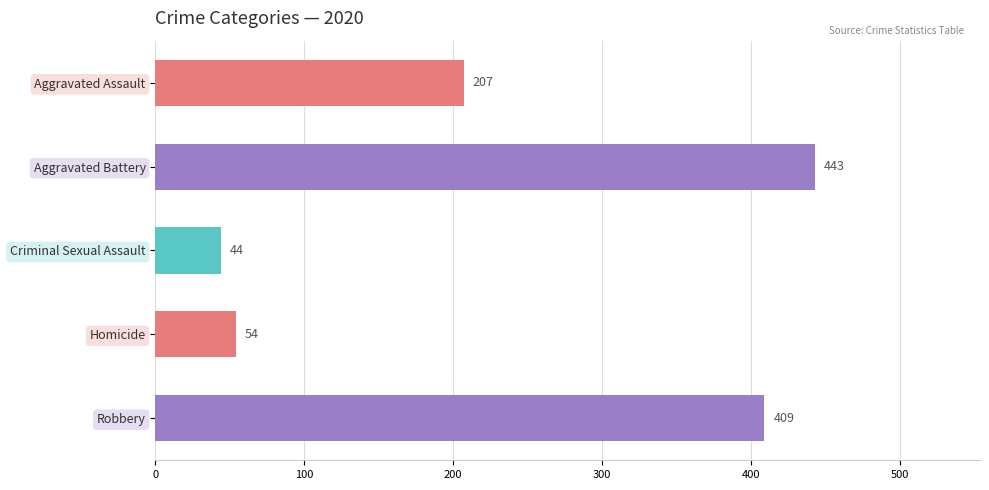

What is the change in value from Aggravated Battery to Criminal Sexual Assault?

-399